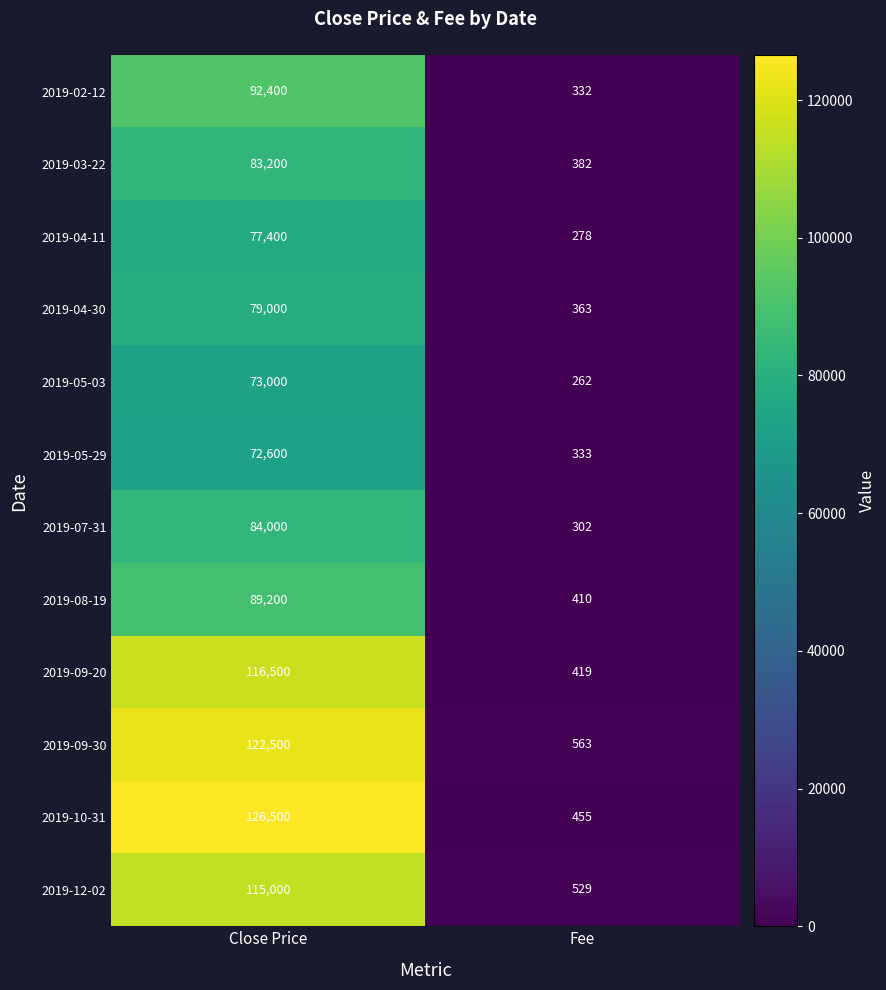

Is it true that 2019-09-30 equals 198 at Fee?

False